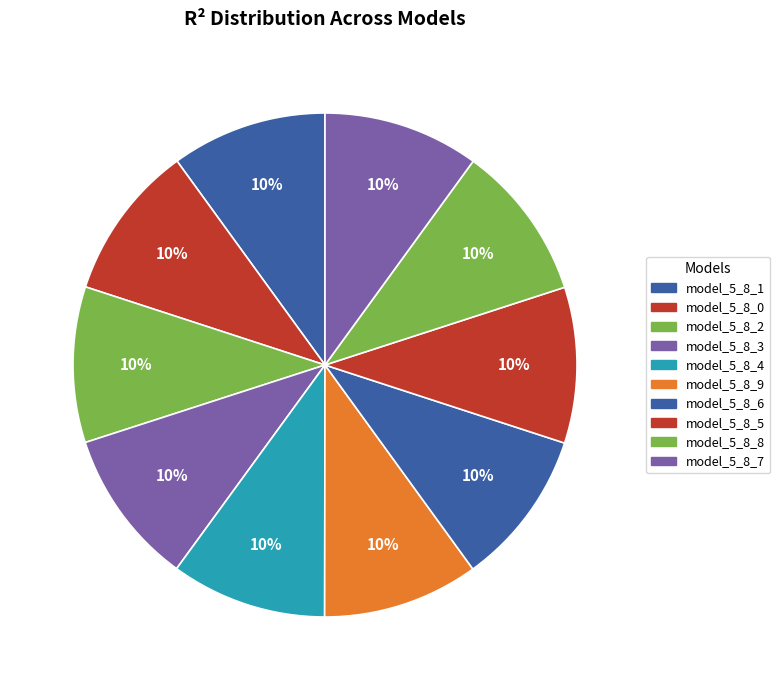

True or false: model_5_8_0 accounts for 10% of the total.

True